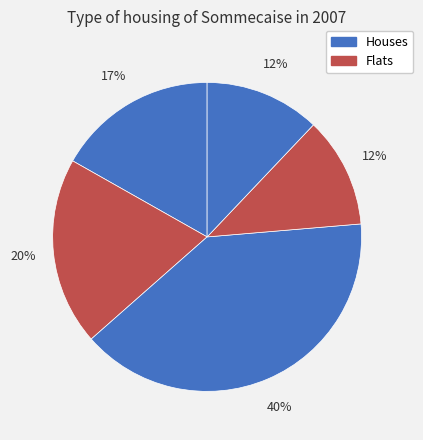

How many segments does this pie chart have?

5